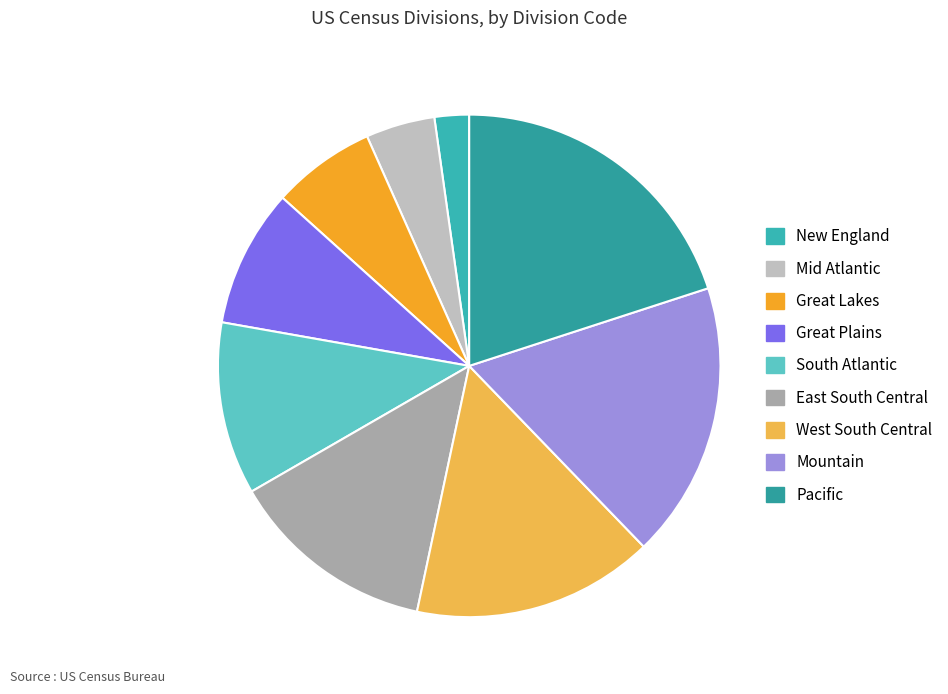

To the nearest percent, what is the difference between the largest and smallest slice percentages?

18%